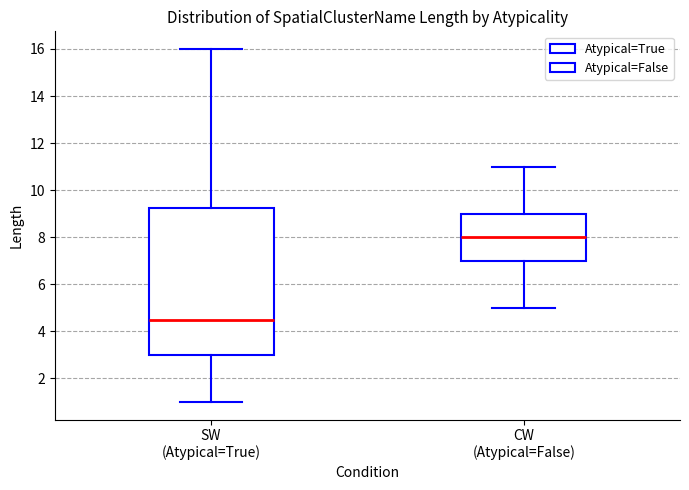

Comparing the boxes themselves (not the whiskers), which one is the tallest?

SW (Atypical=True)